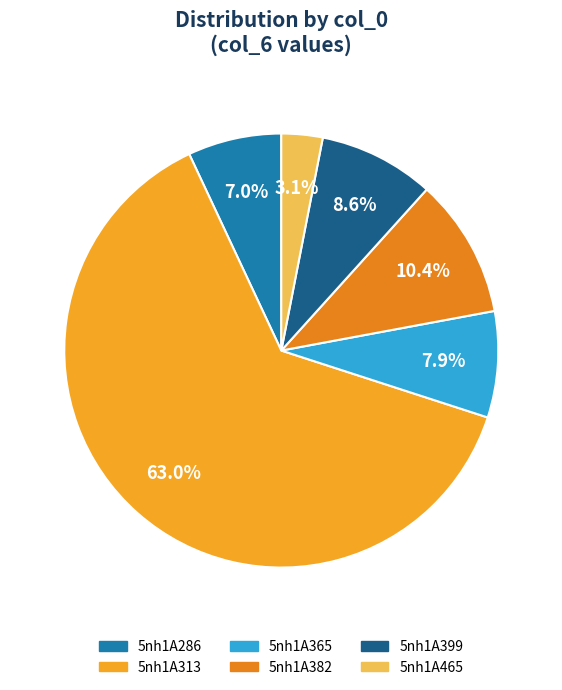

What is the change in value from 5nh1A286 to 5nh1A365?

+0.8